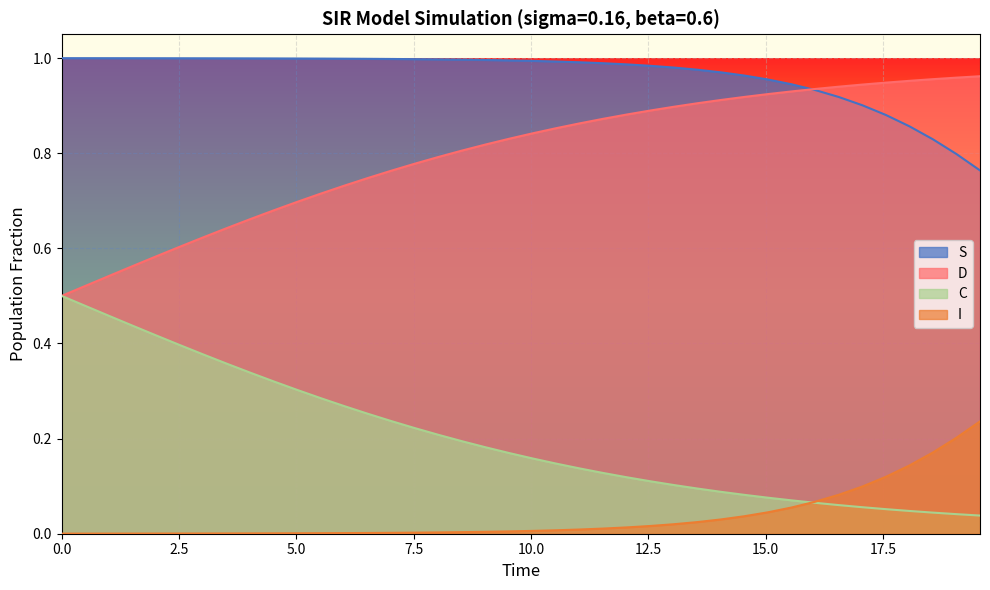

List the series in order of their overall mean, highest first.

S, D, C, I